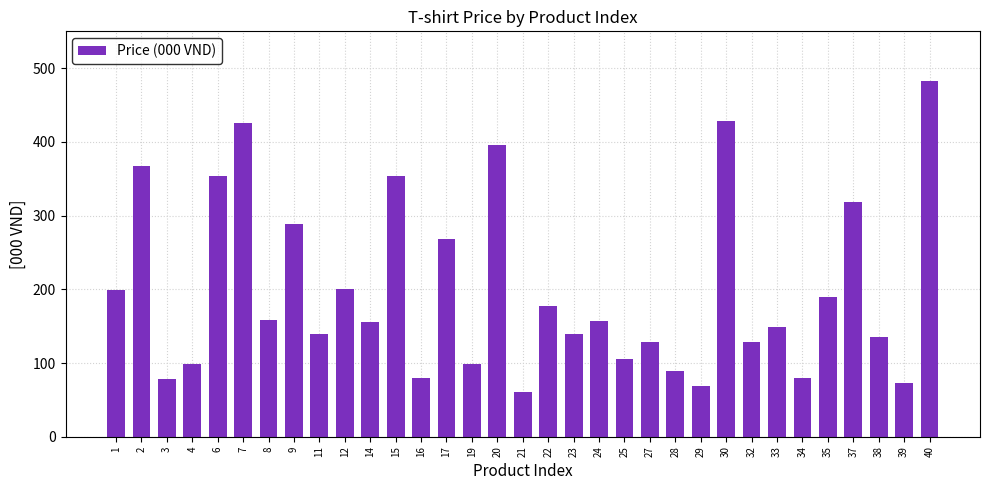

What is the value of the 5th bar from the left?

354